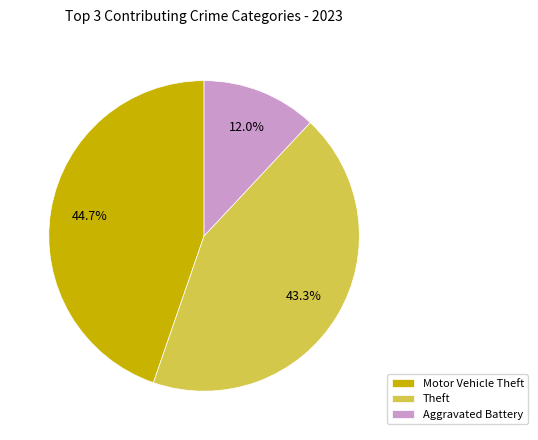

Does Theft account for over 50% of the chart?

No